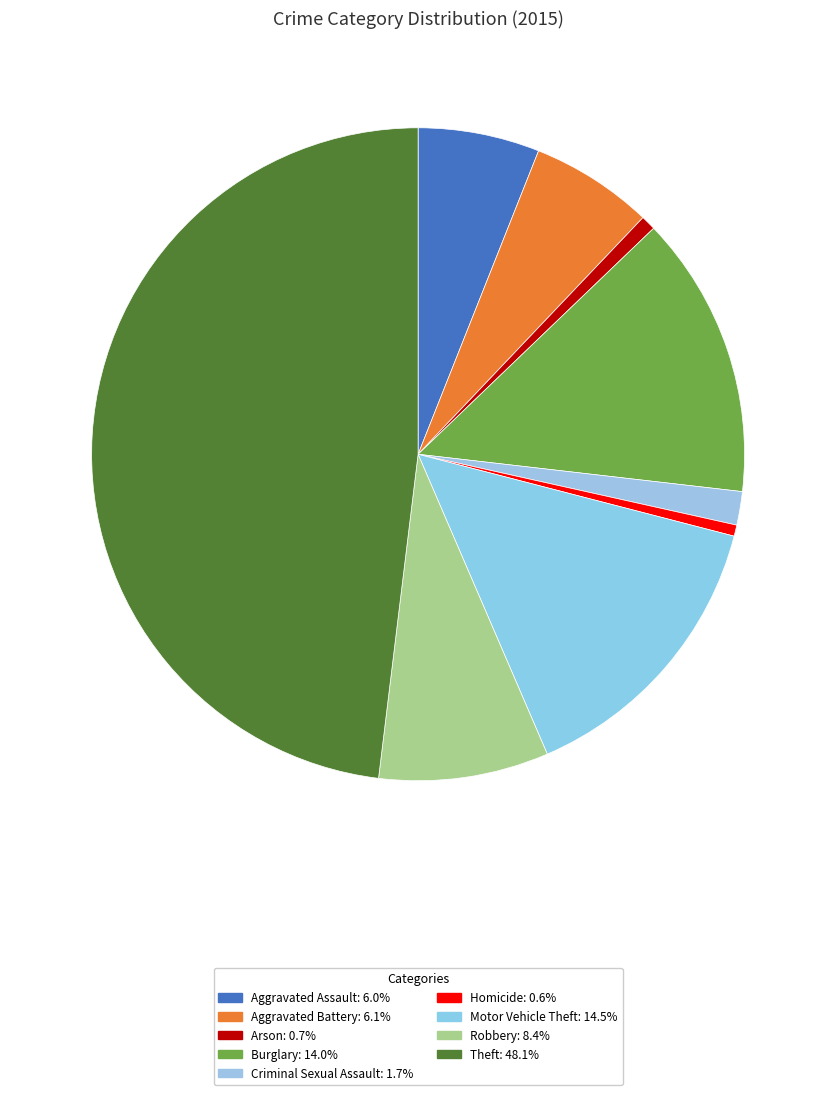

To the nearest percent, what is the average slice percentage?

11%